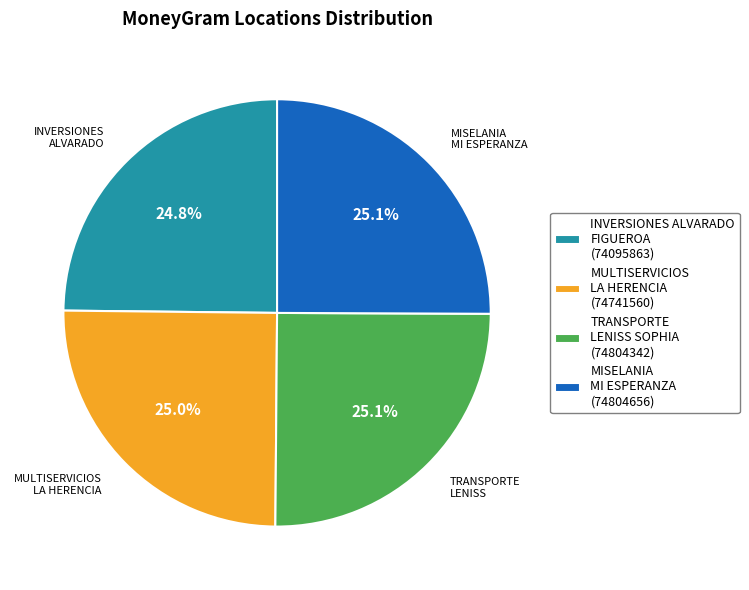

What percentage is NOT represented by INVERSIONES ALVARADO FIGUEROA (74095863)?

75.2%